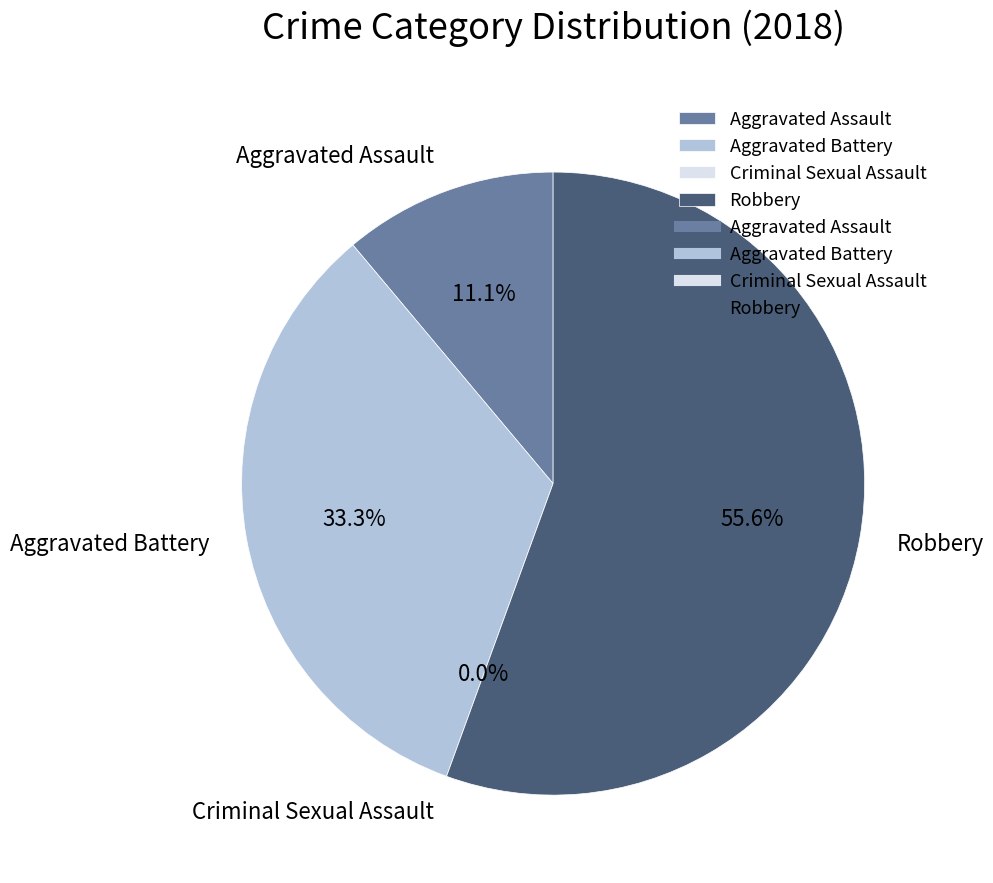

Which slice is the largest?

Robbery